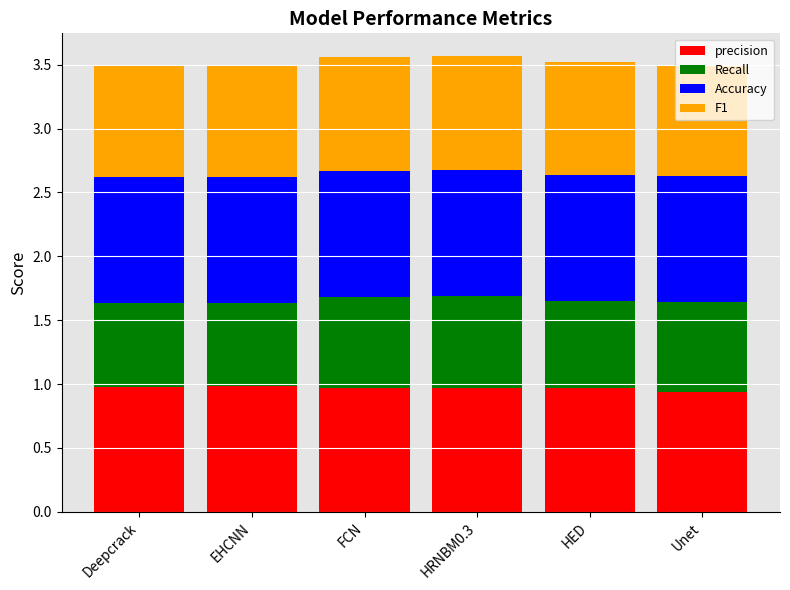

What are all the series names shown in the legend?

precision, Recall, Accuracy, F1